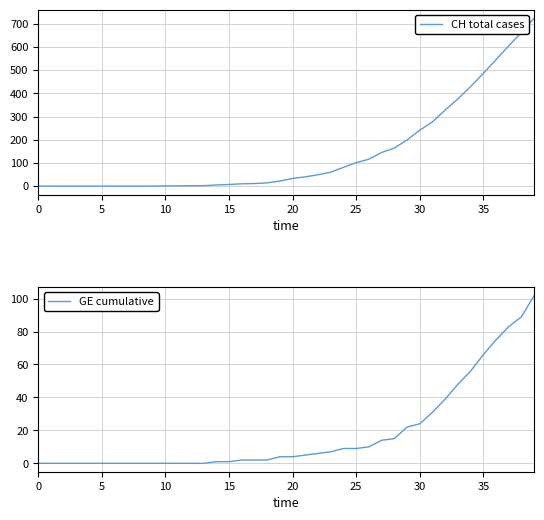

True or false: CH total cases and GE cumulative intersect in this chart.

False